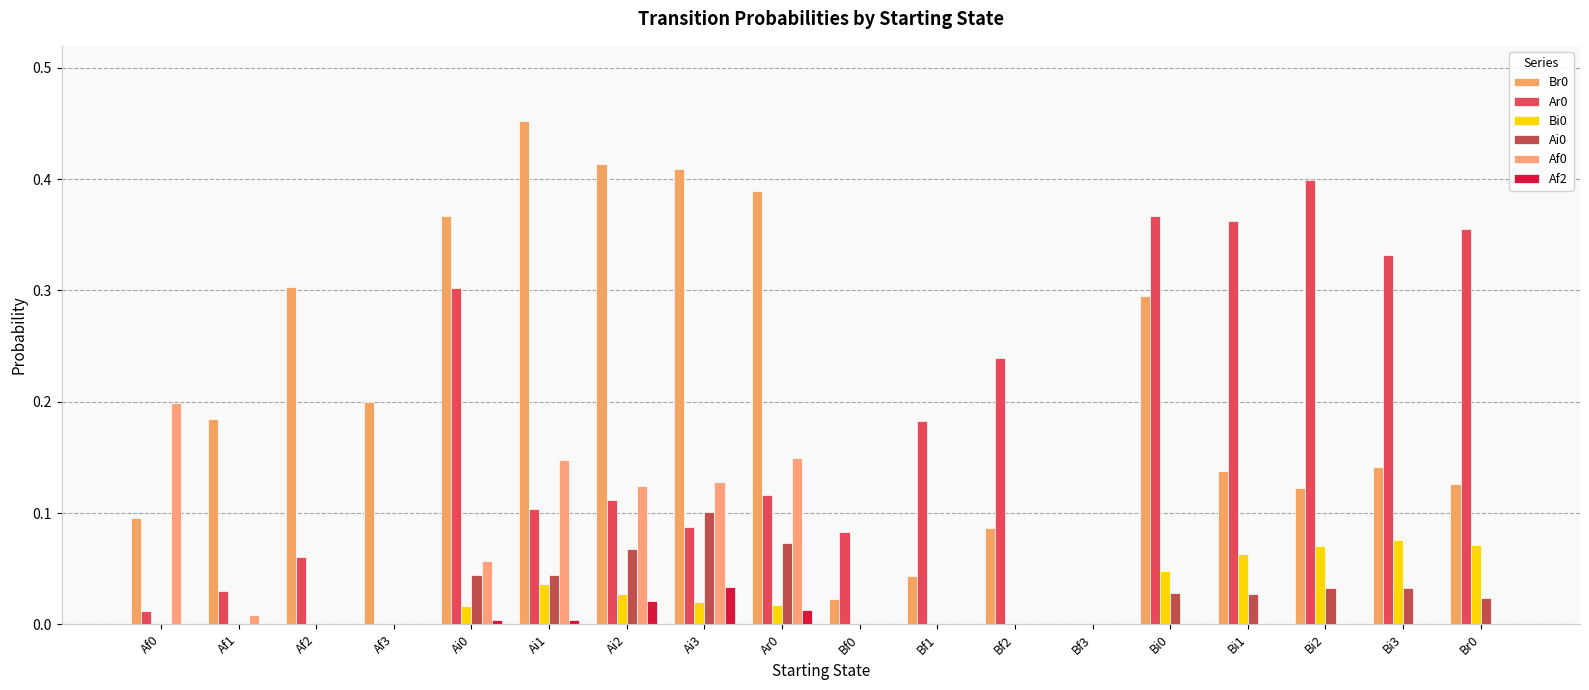

What is the sum of all Ar0 values?

3.1